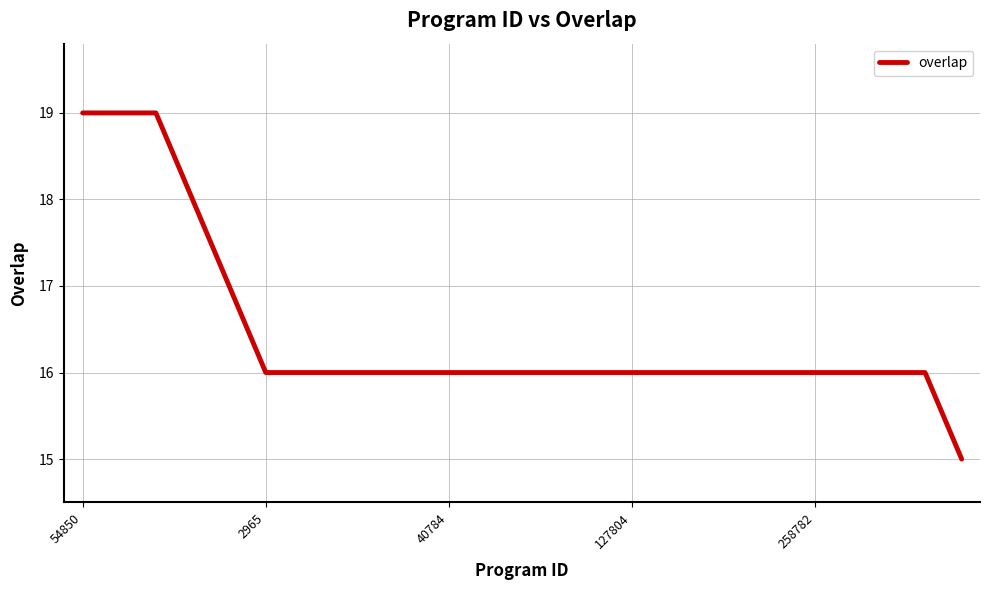

What is the difference between the maximum and minimum values?

4